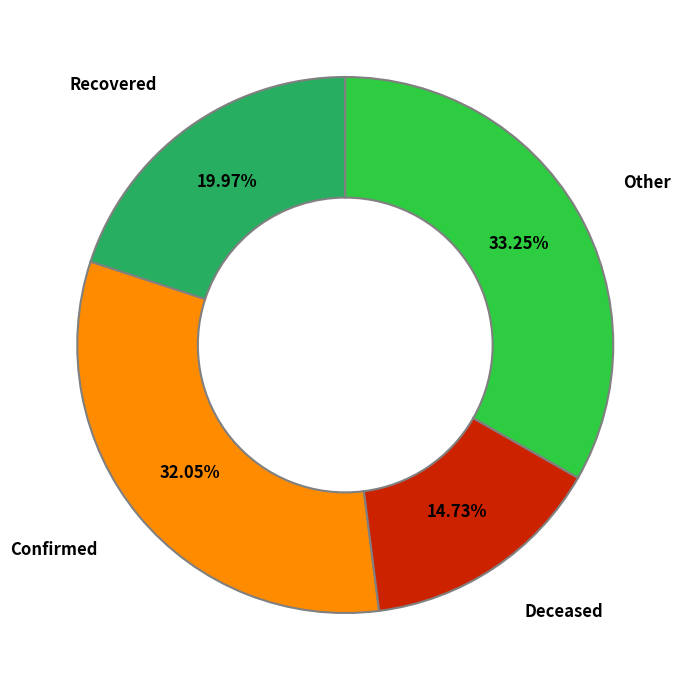

How many slices are in this pie chart?

4